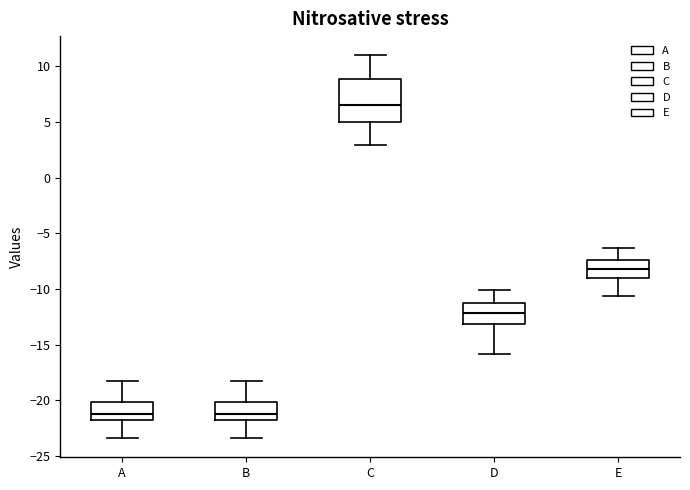

Reading left to right, read every box against the y-axis: the position of its median line, the range the box covers, and the ends of its whiskers. The values are not printed on the chart, so give them approximately, as read against the axis.

A: median -21.0, box -21.5 to -20.0, whiskers -23.5 to -18.0
B: median -21.0, box -21.5 to -20.0, whiskers -23.5 to -18.0
C: median 6.5, box 5.0 to 9.0, whiskers 3.0 to 11.0
D: median -12.0, box -13.0 to -11.5, whiskers -16.0 to -10.0
E: median -8.0, box -9.0 to -7.5, whiskers -10.5 to -6.5